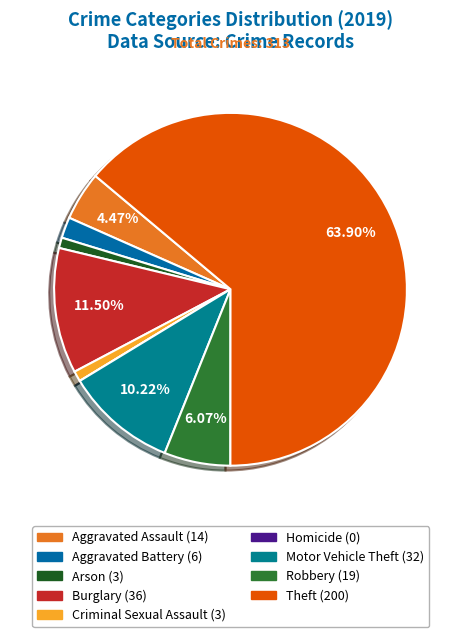

To the nearest percent, what portion does Motor Vehicle Theft represent?

10%